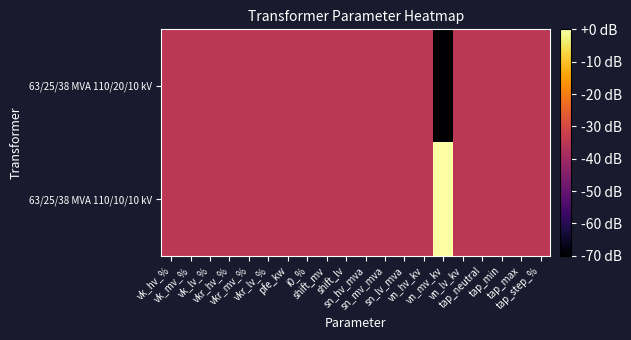

Reading left to right, transcribe all the data shown in this chart.

63/25/38 MVA 110/20/10 kV: vk_hv_%=-35	vk_mv_%=-35	vk_lv_%=-35	vkr_hv_%=-35	vkr_mv_%=-35	vkr_lv_%=-35	pfe_kw=-35	i0_%=-35	shift_mv=-35	shift_lv=-35	sn_hv_mva=-35	sn_mv_mva=-35	sn_lv_mva=-35	vn_hv_kv=-35	vn_mv_kv=-70	vn_lv_kv=-35	tap_neutral=-35	tap_min=-35	tap_max=-35	tap_step_%=-35
63/25/38 MVA 110/10/10 kV: vk_hv_%=-35	vk_mv_%=-35	vk_lv_%=-35	vkr_hv_%=-35	vkr_mv_%=-35	vkr_lv_%=-35	pfe_kw=-35	i0_%=-35	shift_mv=-35	shift_lv=-35	sn_hv_mva=-35	sn_mv_mva=-35	sn_lv_mva=-35	vn_hv_kv=-35	vn_mv_kv=0	vn_lv_kv=-35	tap_neutral=-35	tap_min=-35	tap_max=-35	tap_step_%=-35